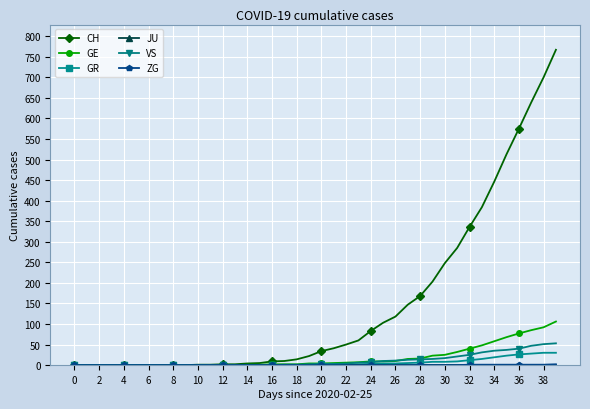

What is the highest value of the CH series?

767